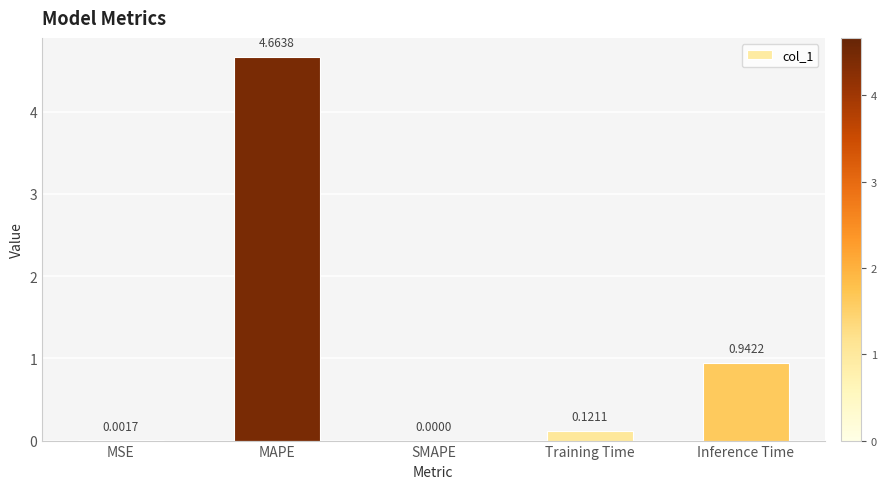

How many distinct data groups are displayed?

1